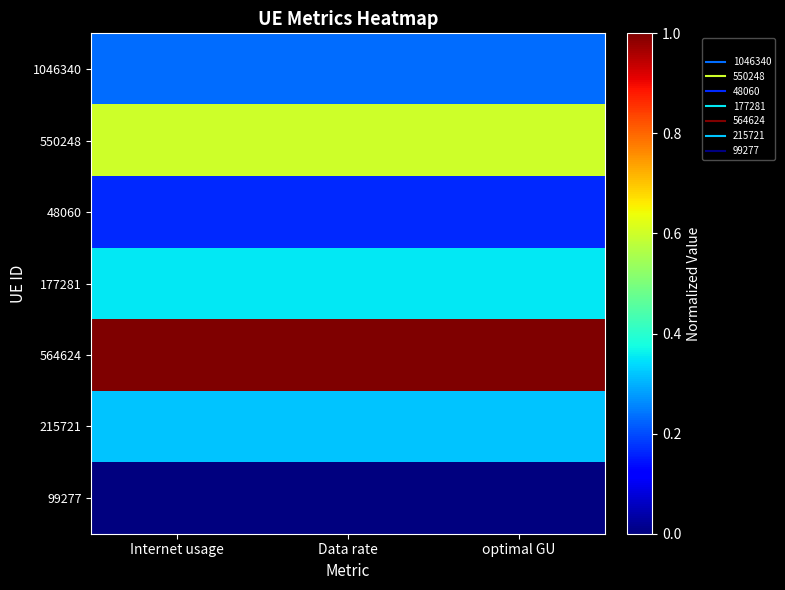

Which has a higher value, optimal GU or Data rate?

optimal GU